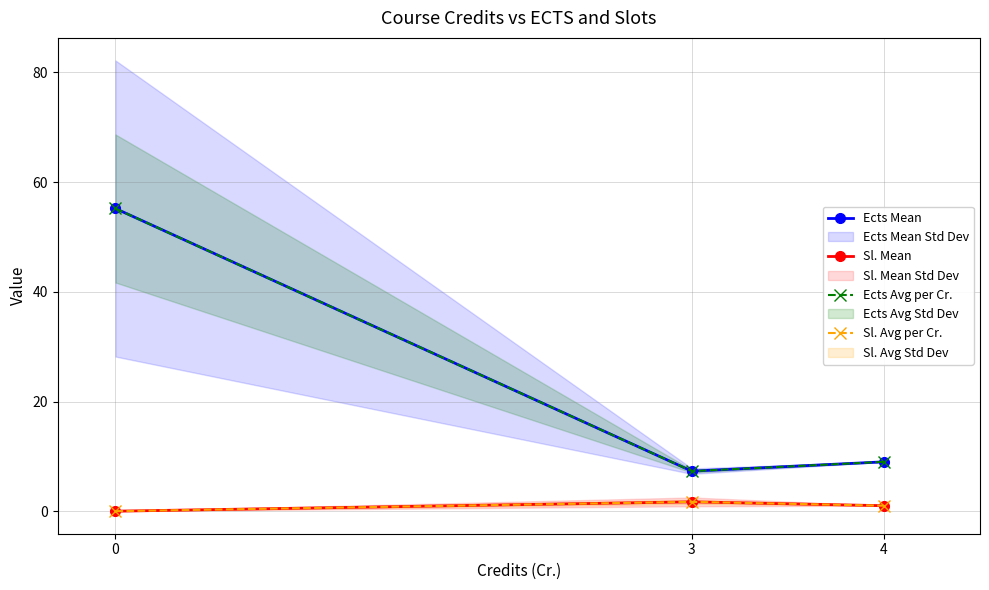

Where is Ects Avg per Cr. nearest to the value 31?

4